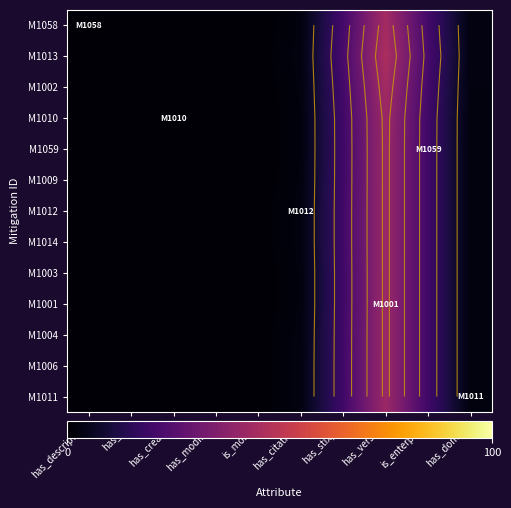

Rank the series at has_created from highest to lowest value.

M1011, M1006, M1004, M1014, M1012, M1013, M1001, M1003, M1058, M1009, M1002, M1059, M1010